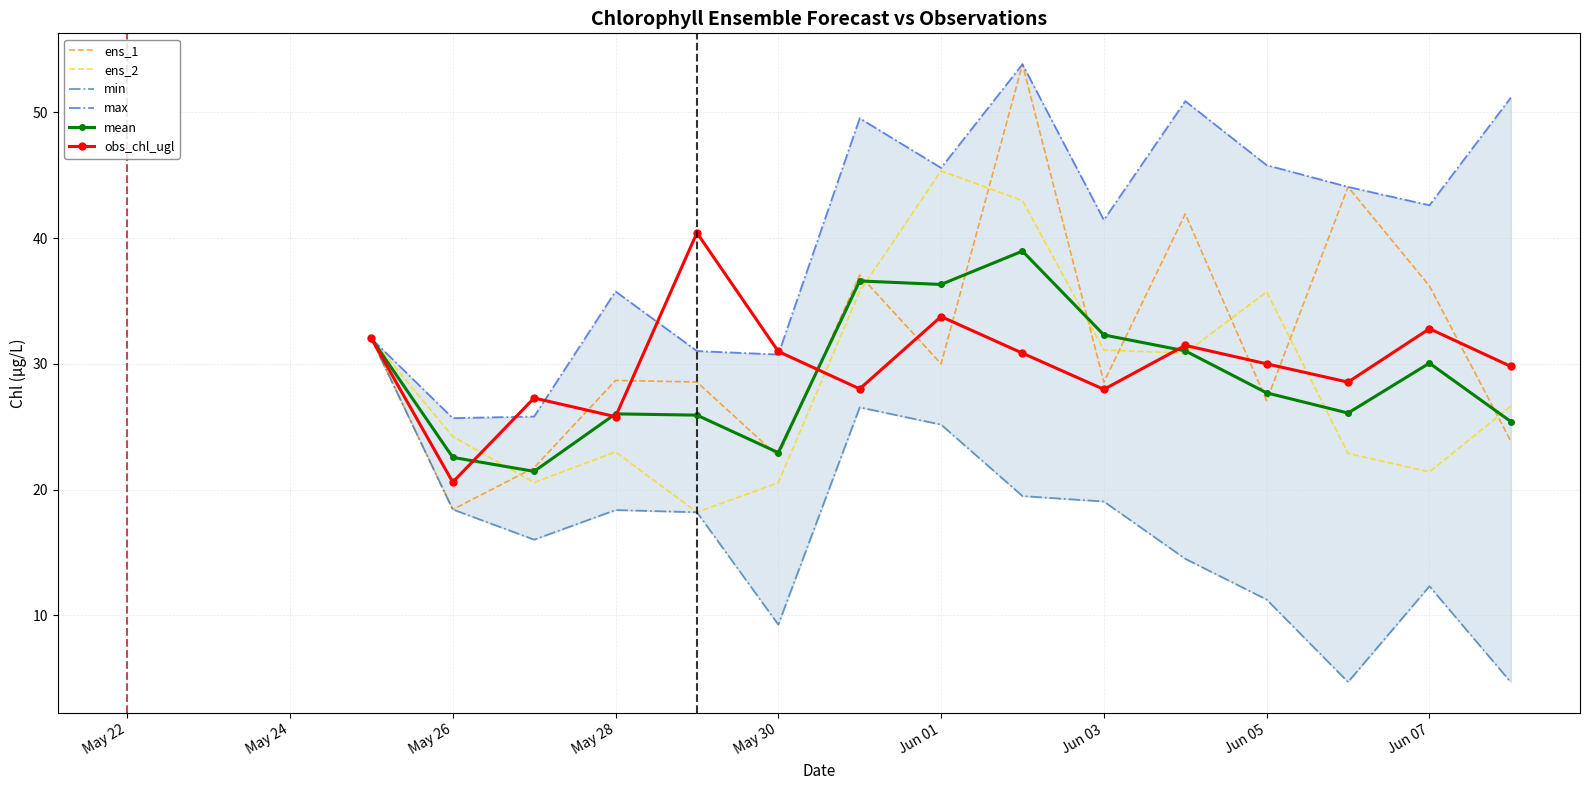

Reading left to right, extract all data points from this chart.

ens_1: 32.0	18.4	21.8	28.7	28.6	22.6	37.1	30.0	53.8	28.6	41.9	27.1	44.1	36.2	23.9
ens_2: 32.0	24.2	20.6	23.0	18.2	20.5	35.8	45.4	43.0	31.1	30.9	35.7	22.9	21.4	26.6
min: 32.0	18.4	16.0	18.4	18.2	9.3	26.5	25.2	19.5	19.1	14.5	11.3	4.7	12.3	4.7
max: 32.0	25.7	25.8	35.8	31.0	30.8	49.5	45.6	53.8	41.5	50.9	45.8	44.1	42.6	51.2
mean: 32.0	22.6	21.5	26.0	25.9	22.9	36.6	36.3	39.0	32.3	31.0	27.7	26.1	30.1	25.4
obs_chl_ugl: 32.0	20.6	27.3	25.8	40.4	31.0	28.0	33.8	30.9	28.0	31.5	30.0	28.6	32.8	29.8